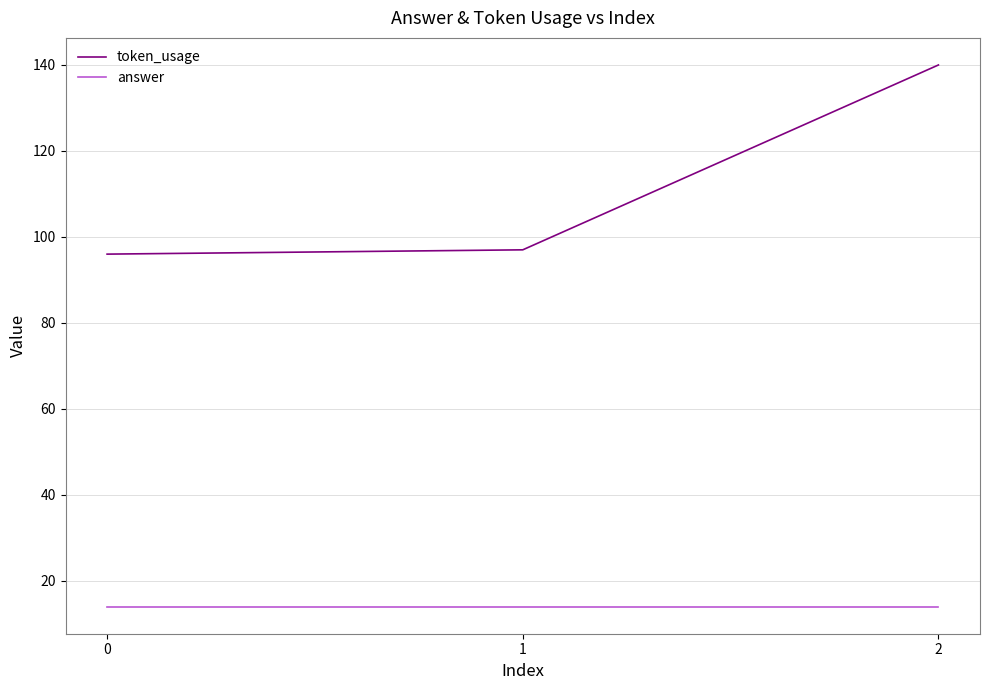

Which series has the largest range (max minus min)?

token_usage